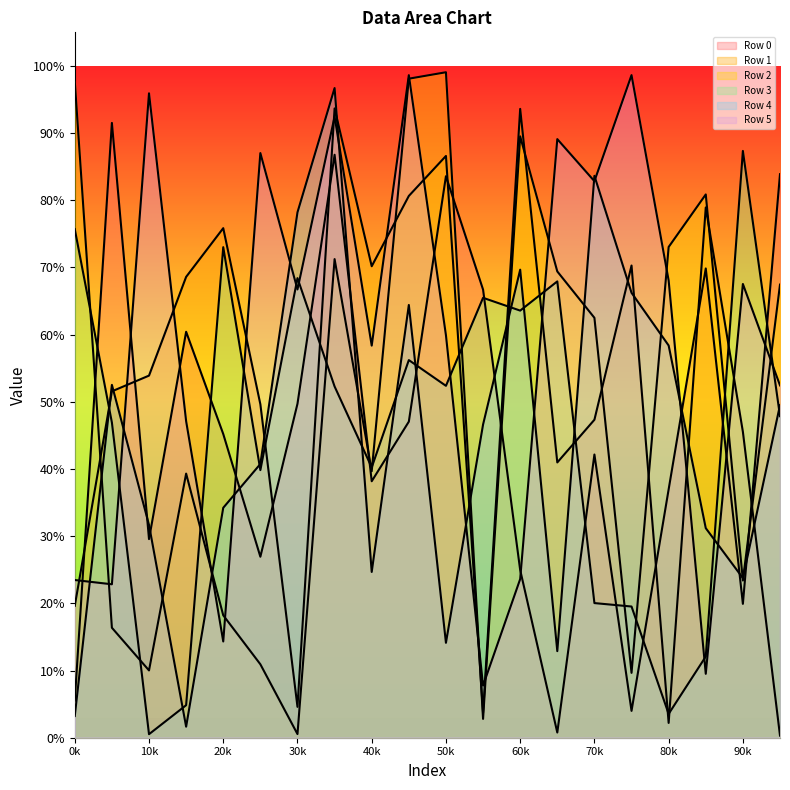

The value of Row 3 at 19 is 478653. True or false?

True